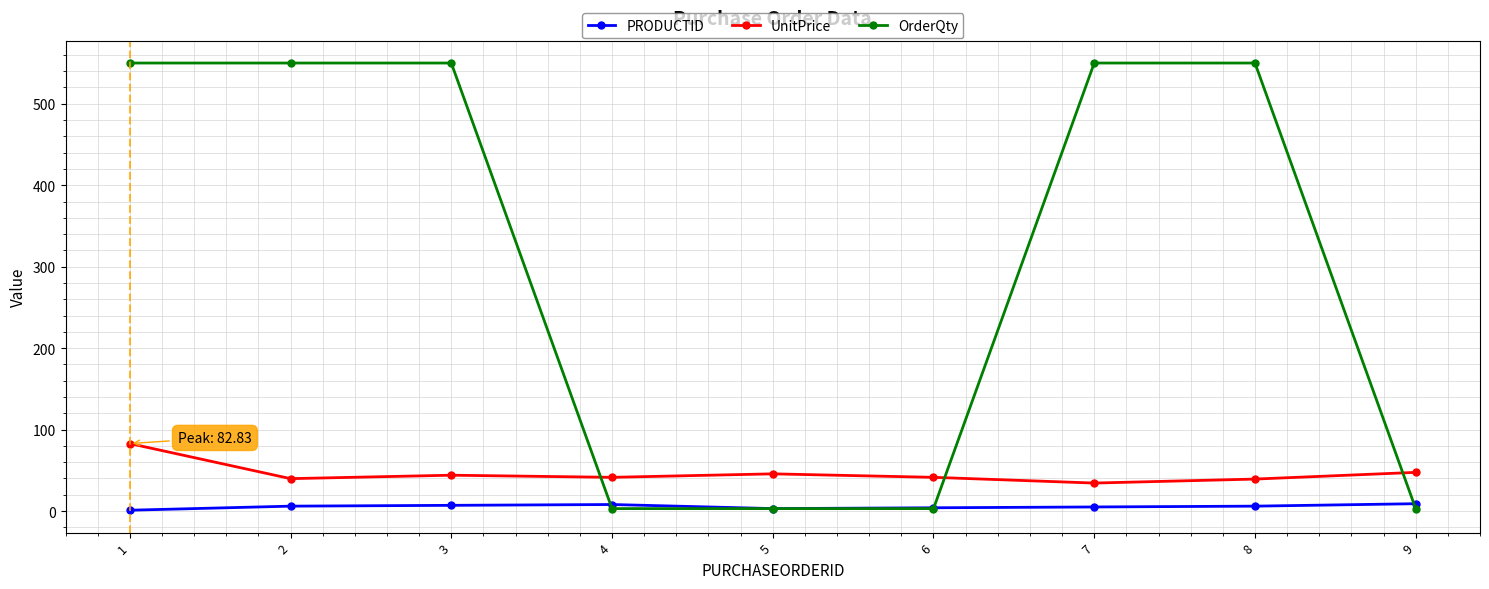

Which series has the largest range (max minus min)?

OrderQty